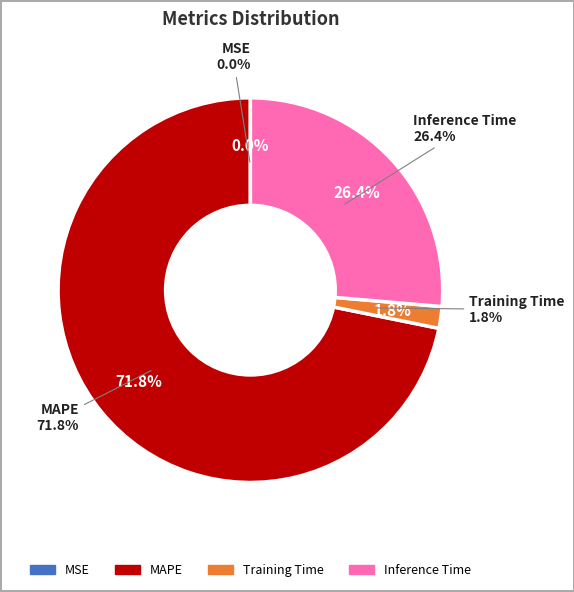

Do MAPE and SMAPE together represent more than half of the pie?

Yes